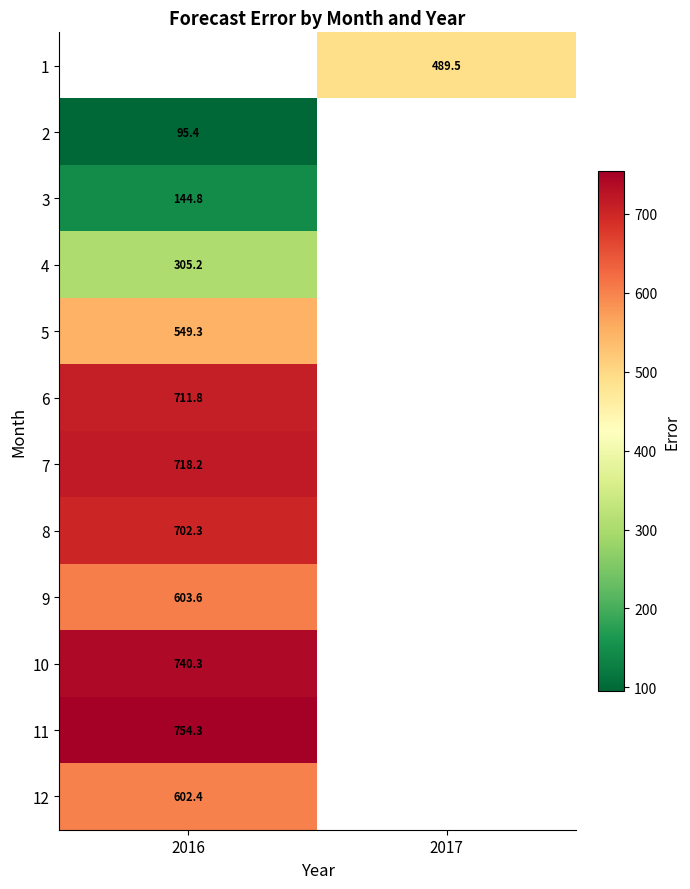

Is the value of 9 at 2016 greater than the value of 2 at 2016?

Yes